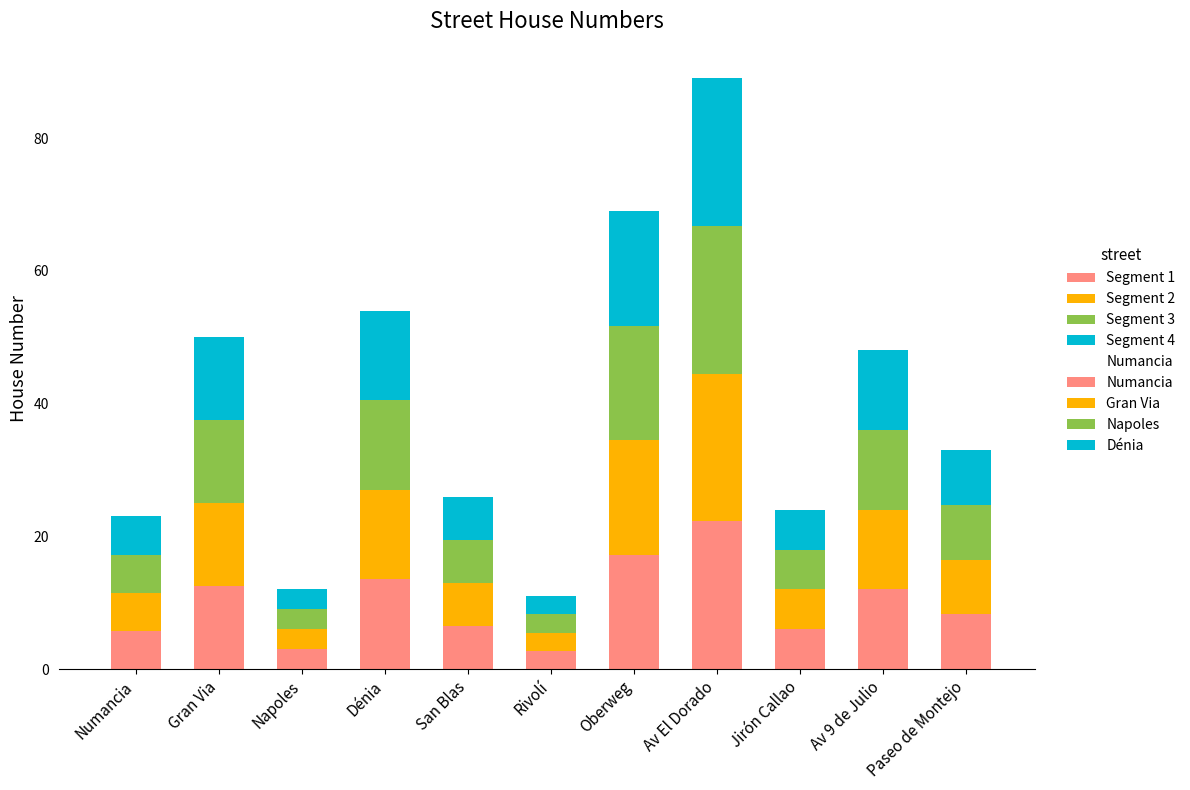

List the labels in order of value, smallest first.

Rivolí, Napoles, Numancia, Jirón Callao, San Blas, Paseo de Montejo, Av 9 de Julio, Gran Via, Dénia, Oberweg, Av El Dorado